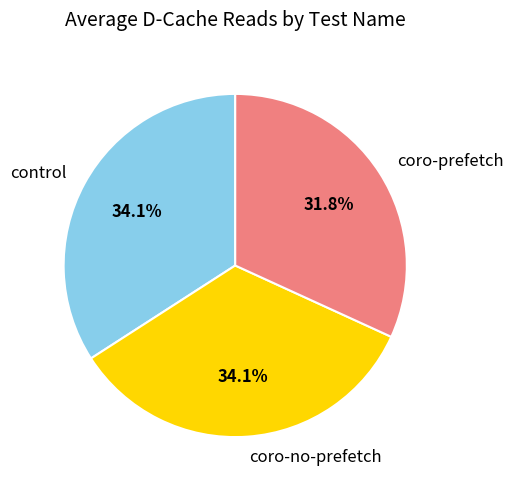

How many segments does this pie chart have?

3